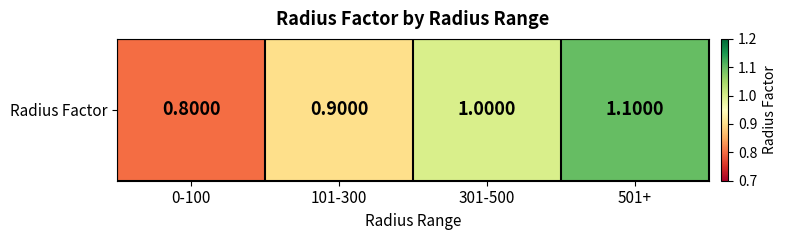

Count the values in the range 0 to 1.

3